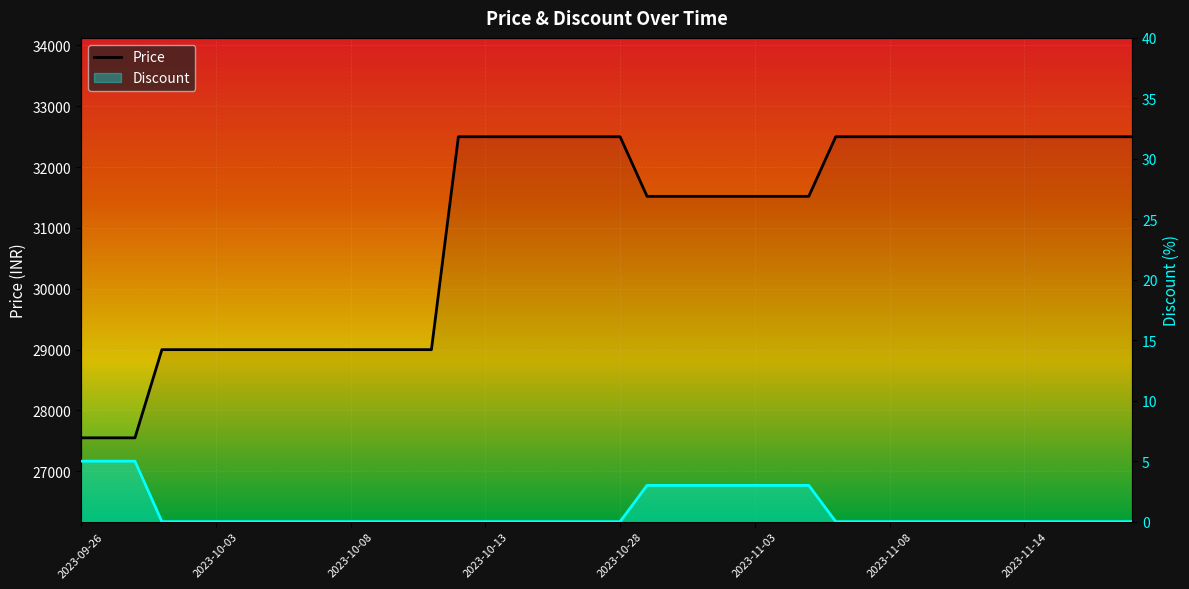

What is the value of the Discount point at the 2nd from the left?

5